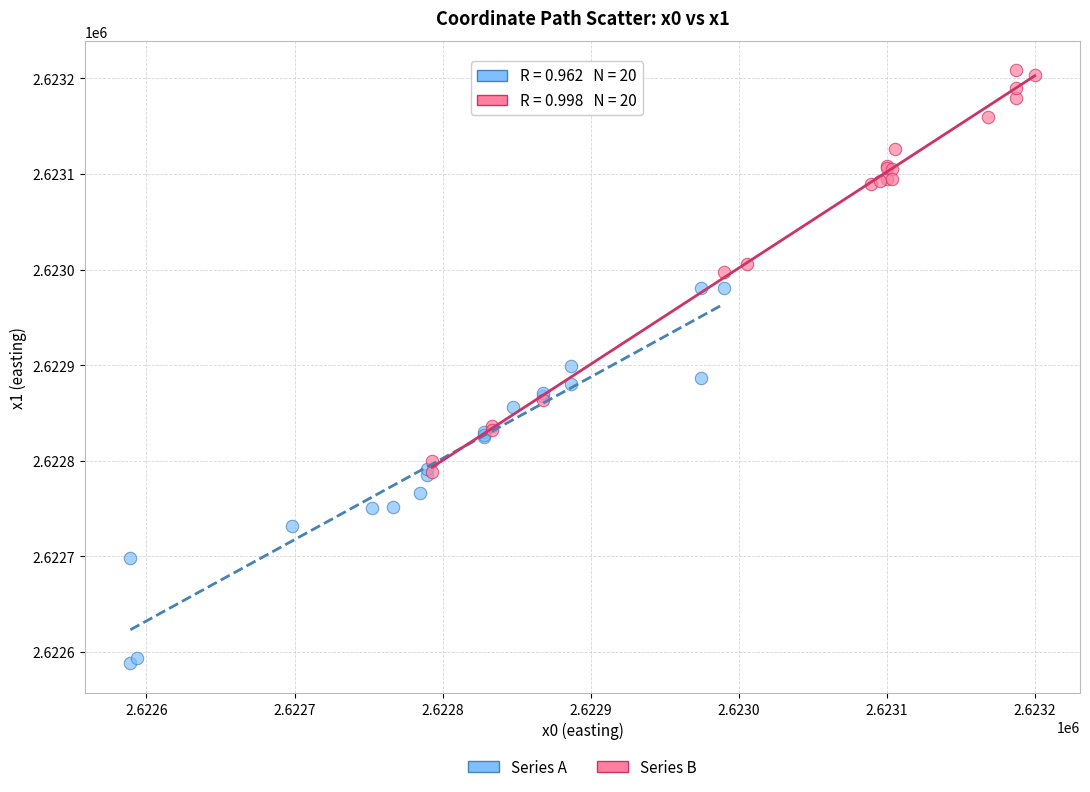

Which series reaches the maximum Y coordinate?

Series B